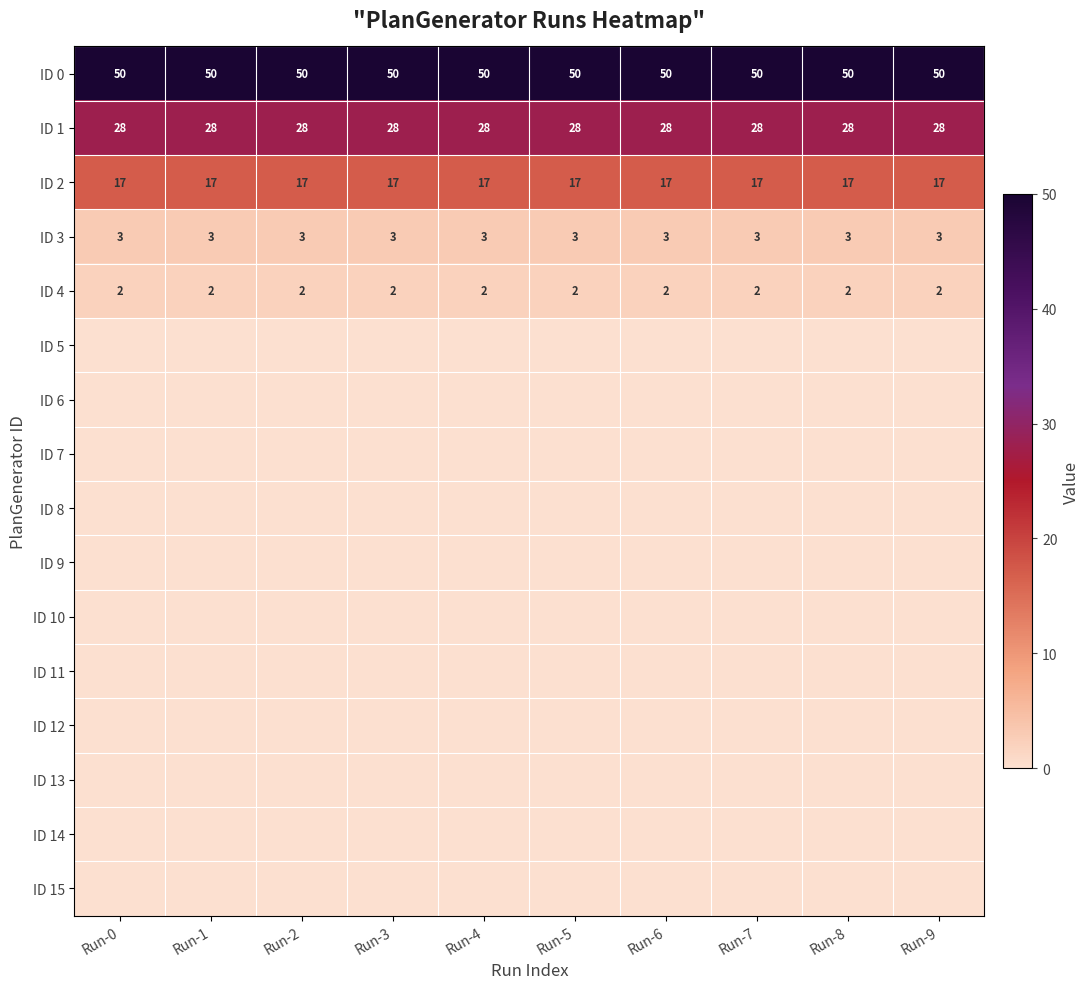

The value of ID 1 at Run-9 is 11. True or false?

False